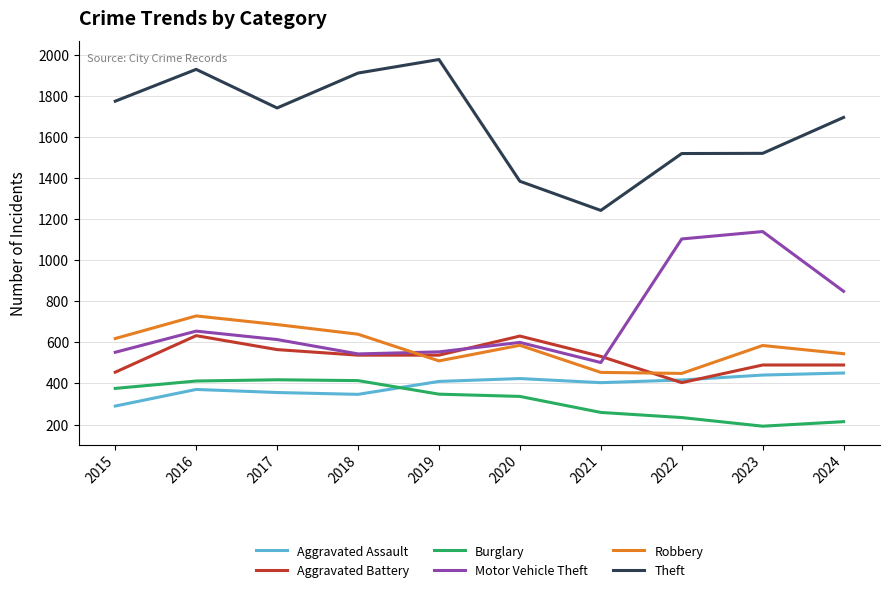

Does the chart have visible grid lines?

Yes